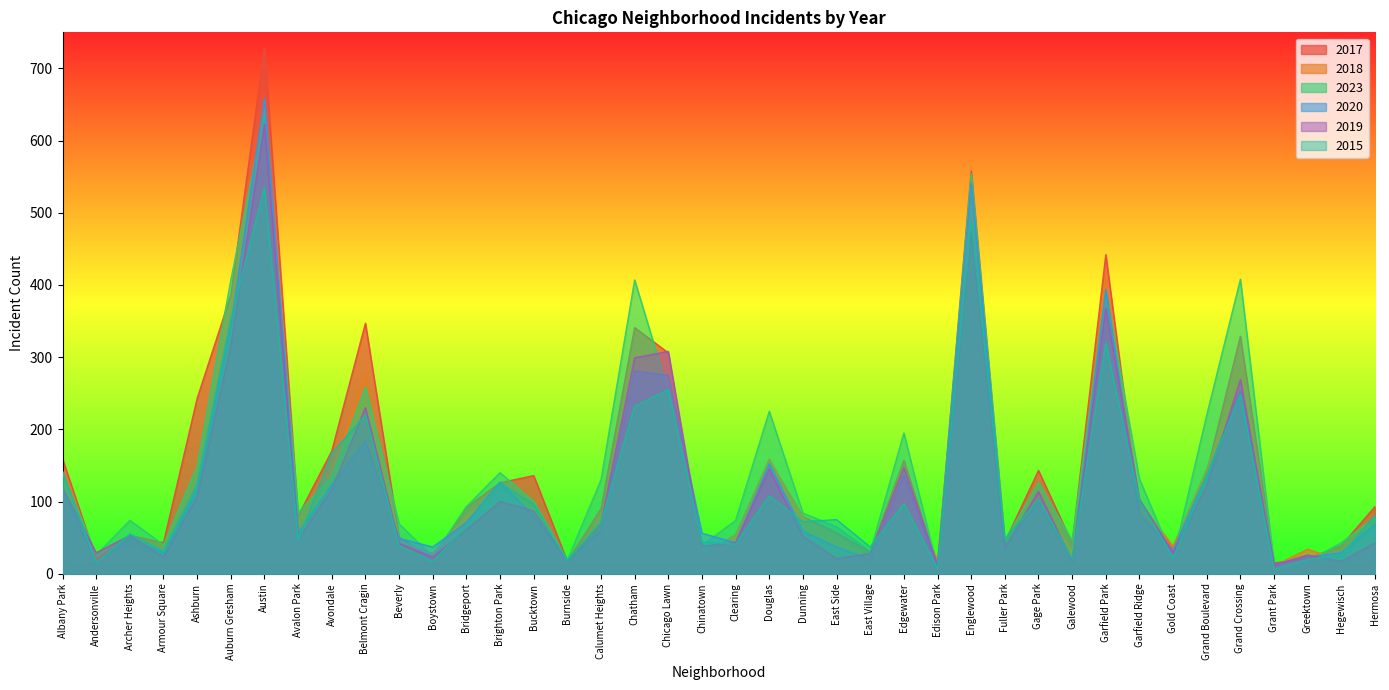

Where is 2020 nearest to the value 334?

Auburn Gresham